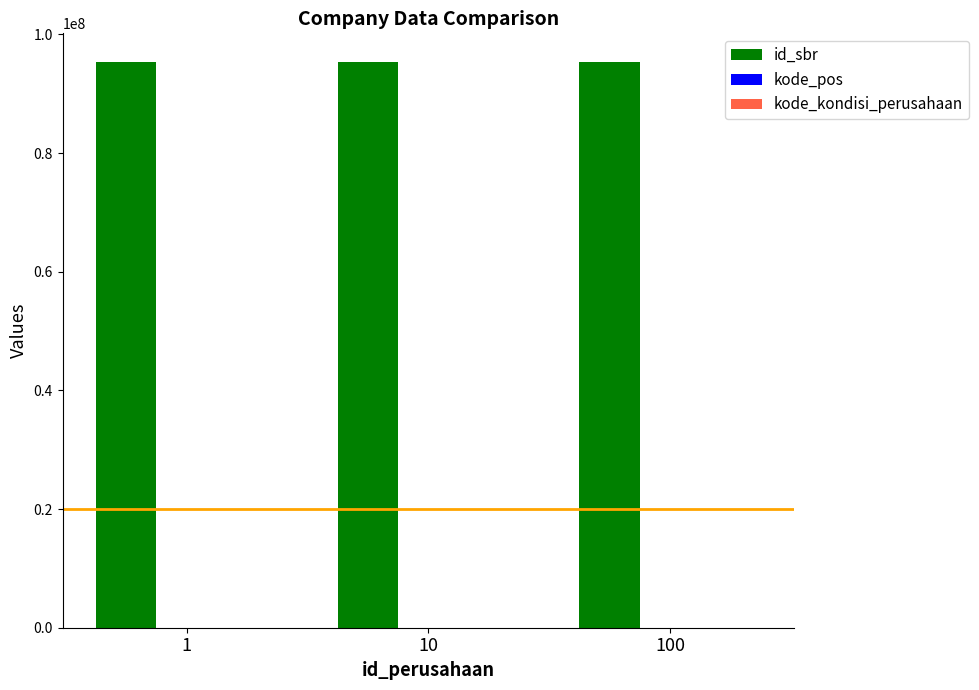

How many distinct data groups are displayed?

3